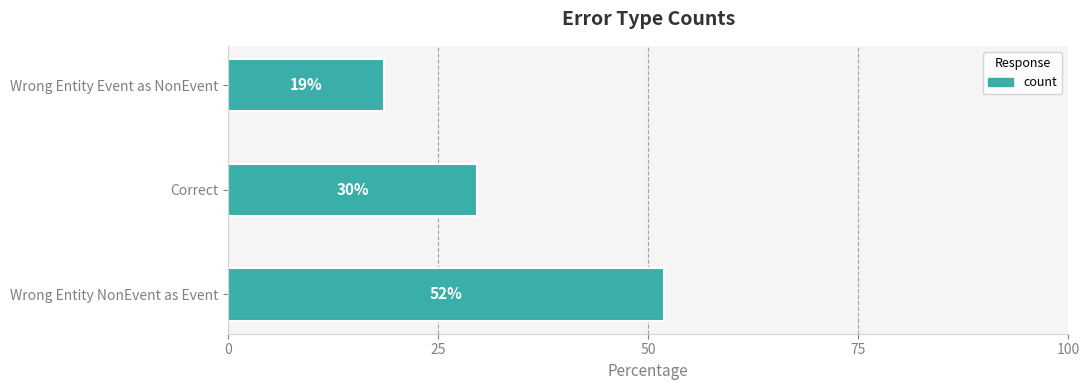

Are the bars horizontal?

Yes